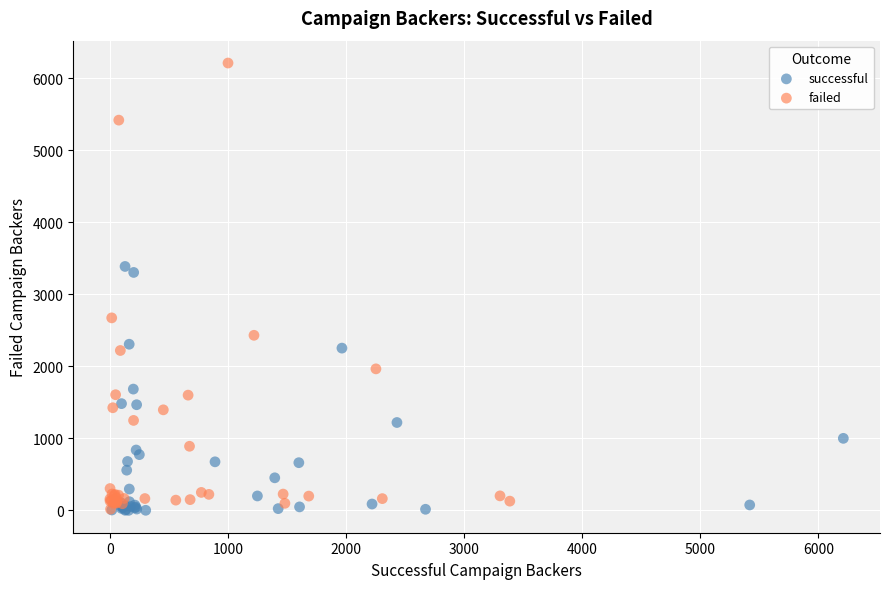

Which series reaches the maximum Y coordinate?

failed